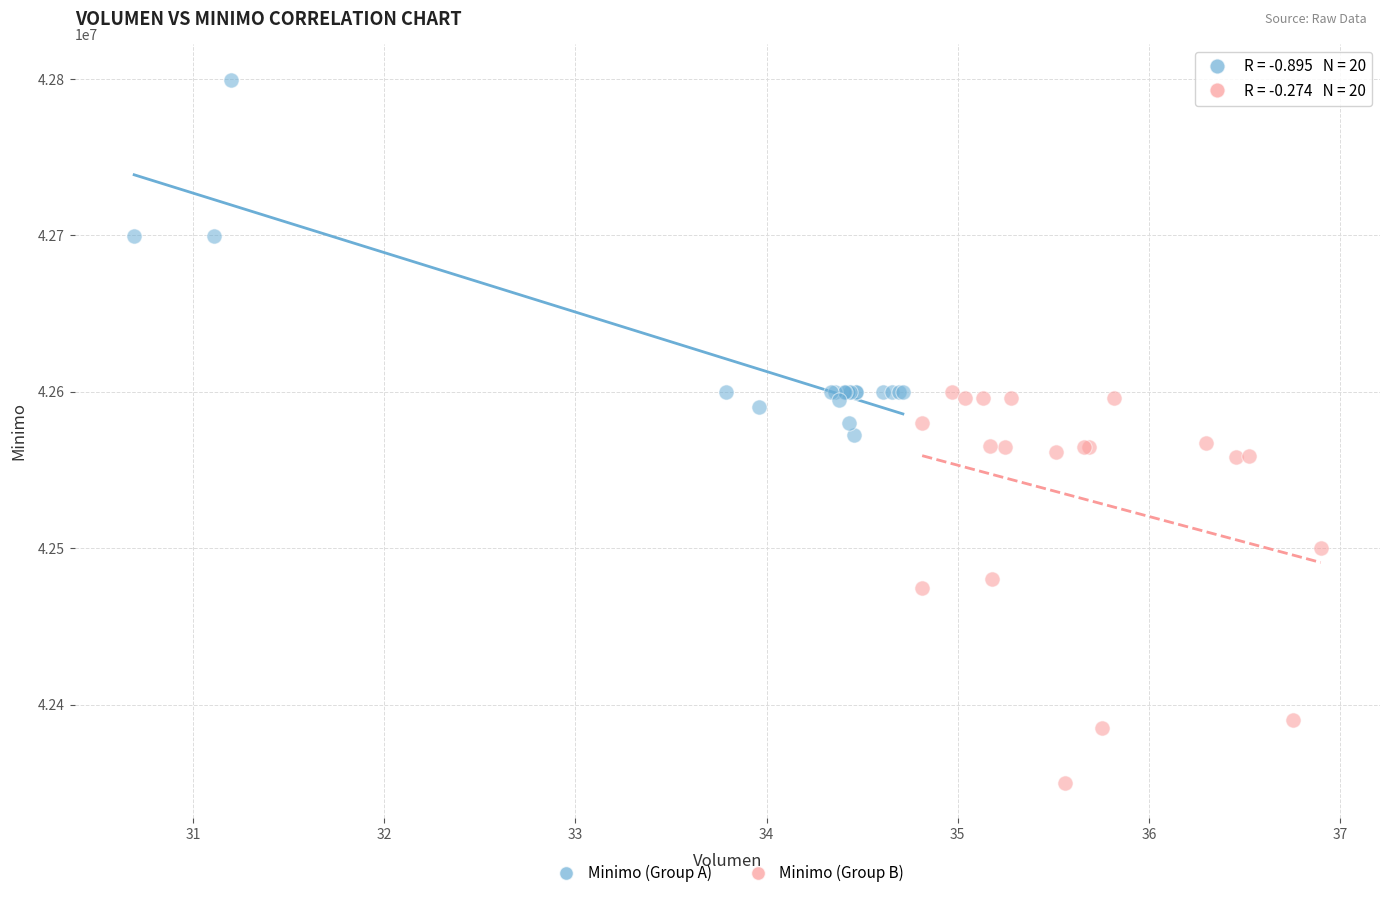

Which series contains the lowest Y value?

Minimo (Group B)